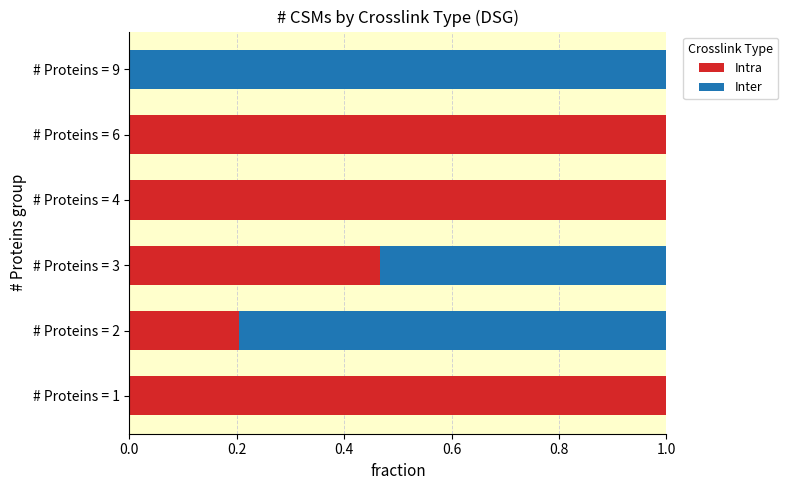

What is the total value across all series at # Proteins = 4?

1.0